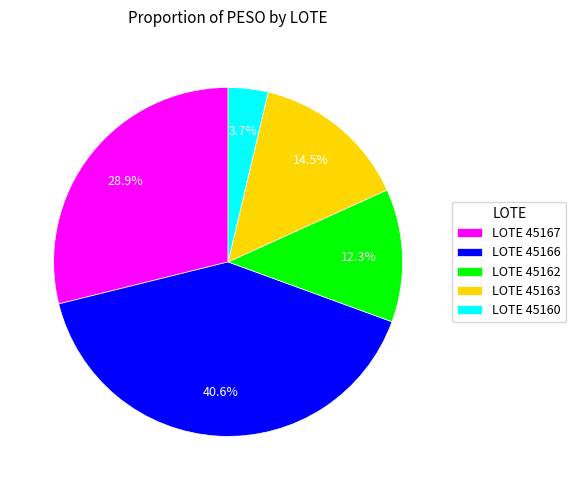

Is there a majority slice in this chart?

No